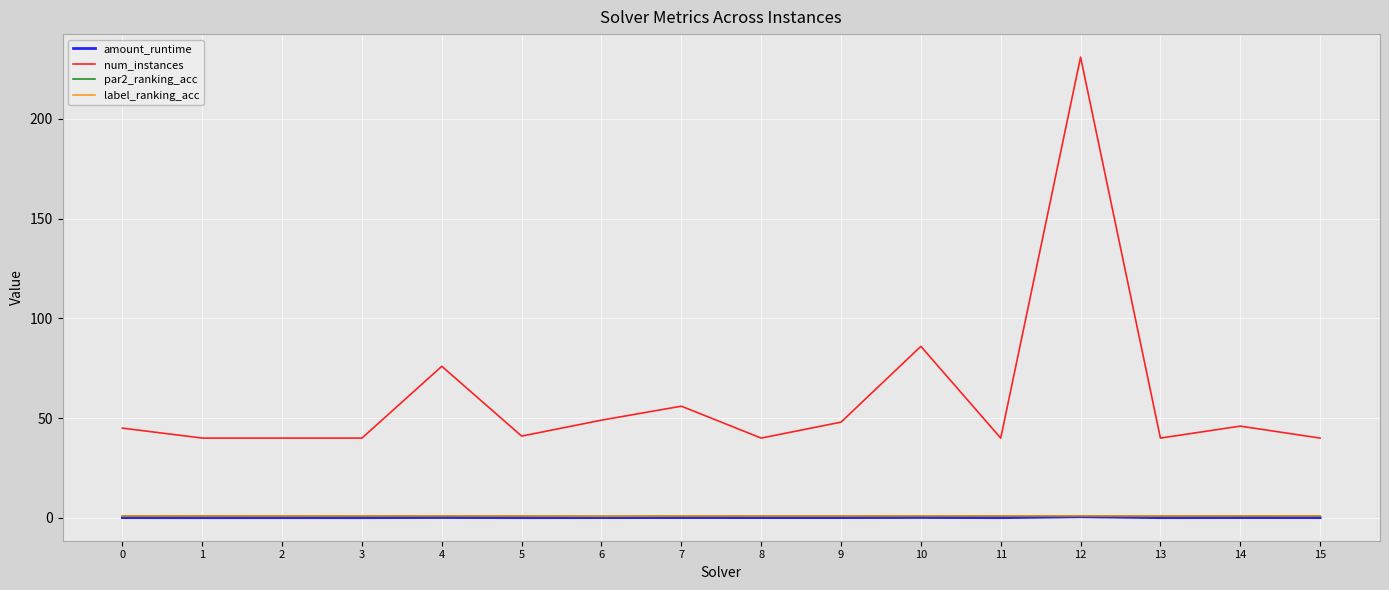

Does the chart display data point markers on the line(s)?

No